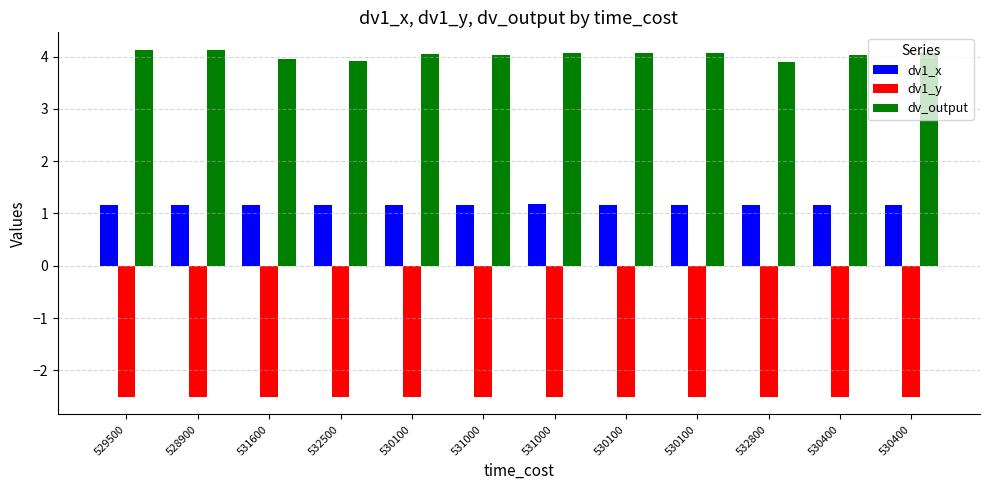

Between 532500 and 529500, which is larger?

529500